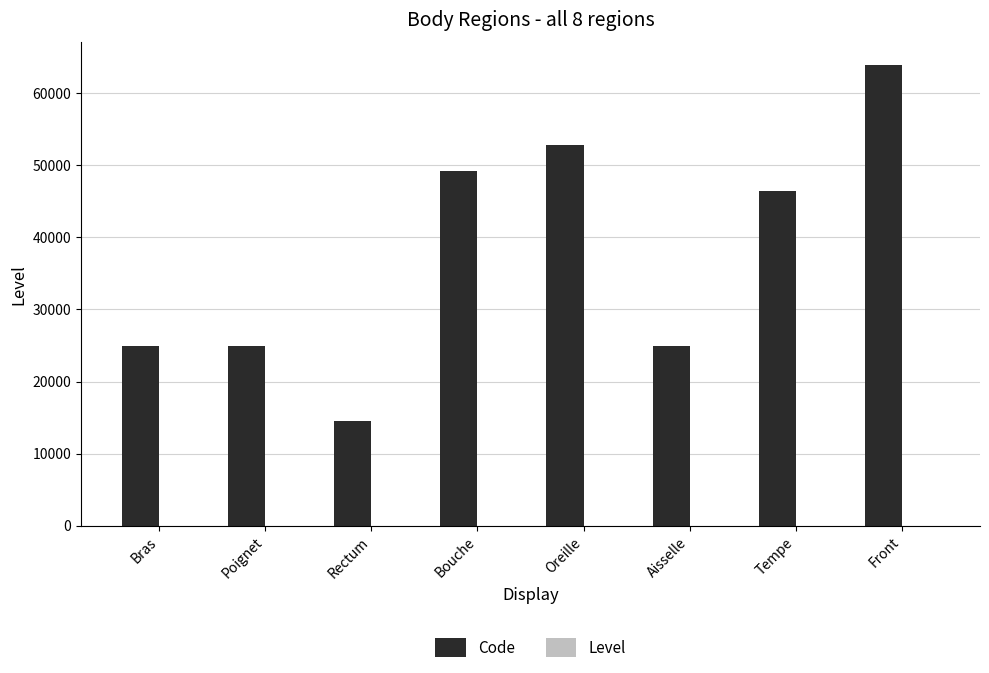

Which label corresponds to the largest value in the chart?

Front